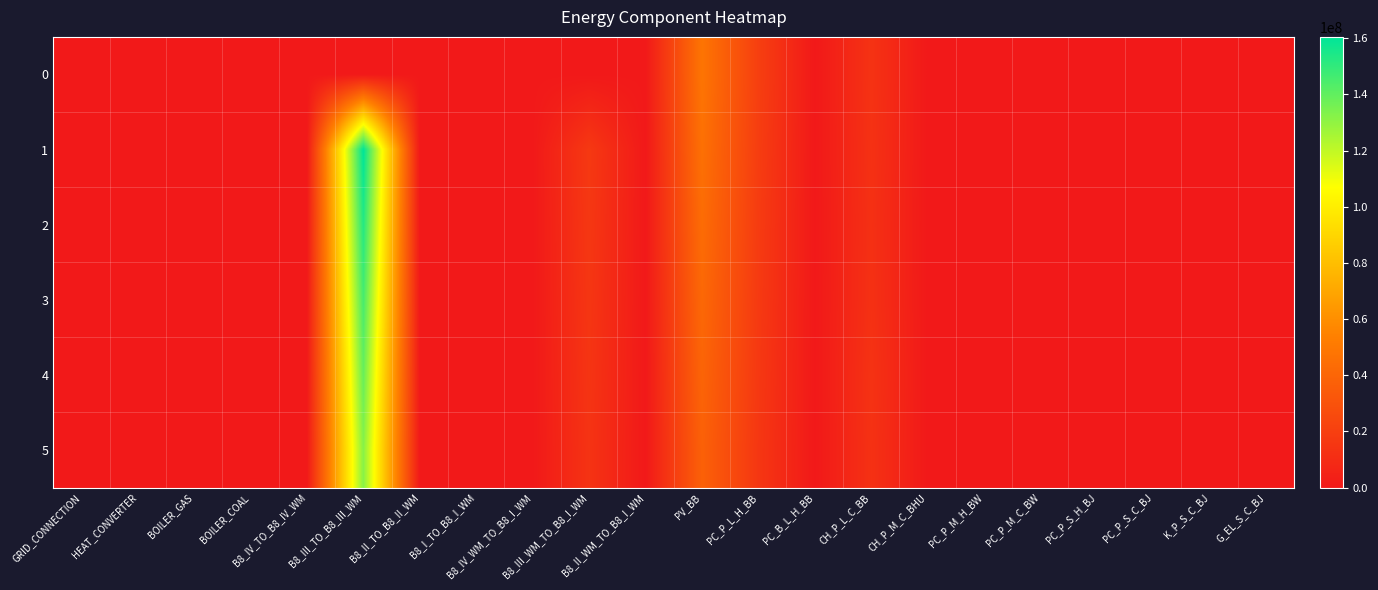

List the series in order of their peak value, lowest first.

0, 5, 4, 3, 2, 1